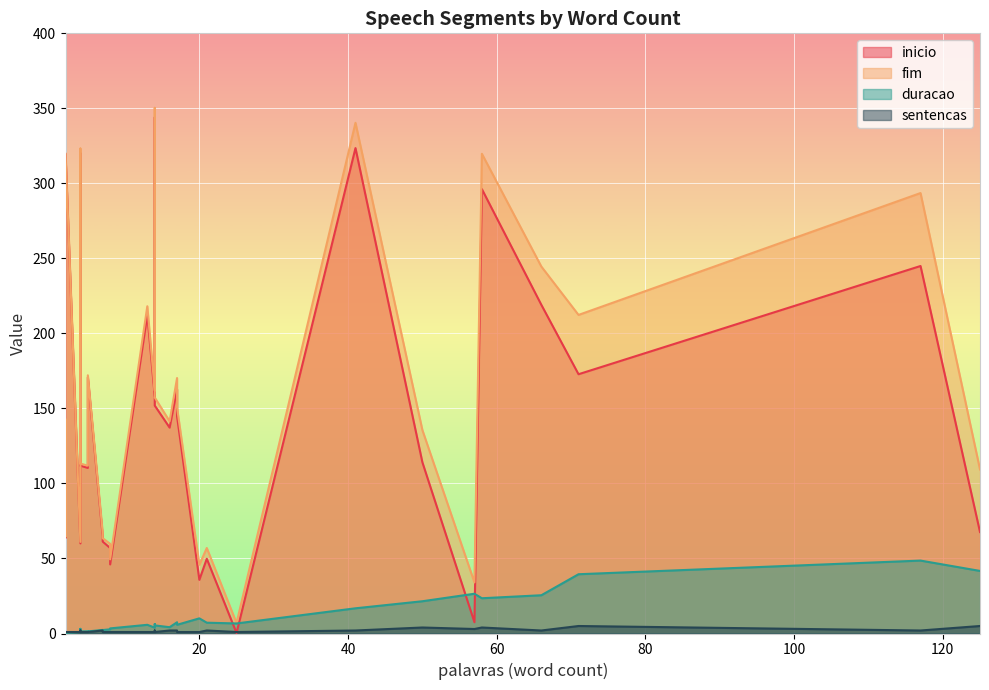

Rank the series at 25 from highest to lowest value.

fim, duracao, sentencas, inicio